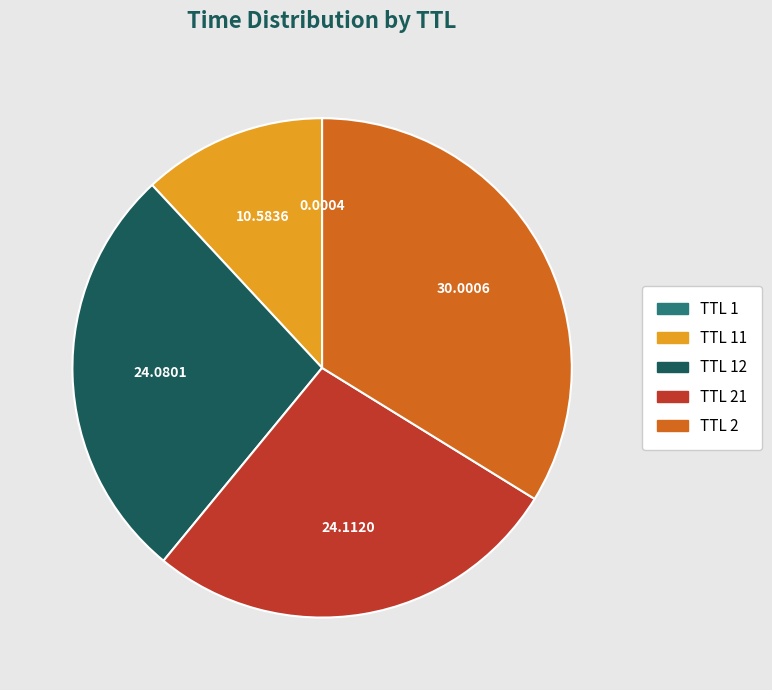

Does any single category account for the majority?

No